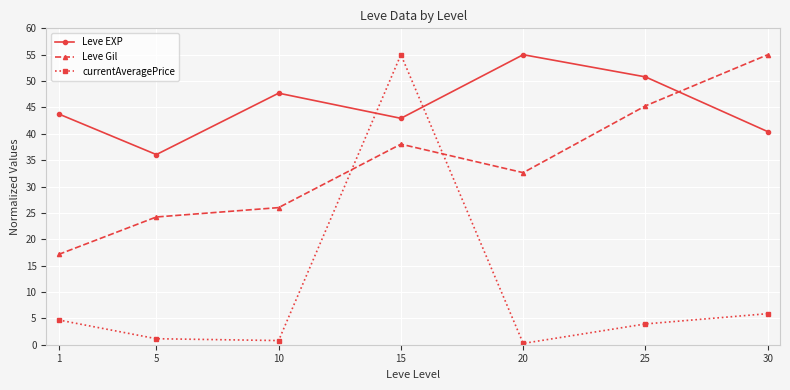

After their last crossing, which series has the higher values: Leve EXP or Leve Gil?

Leve Gil